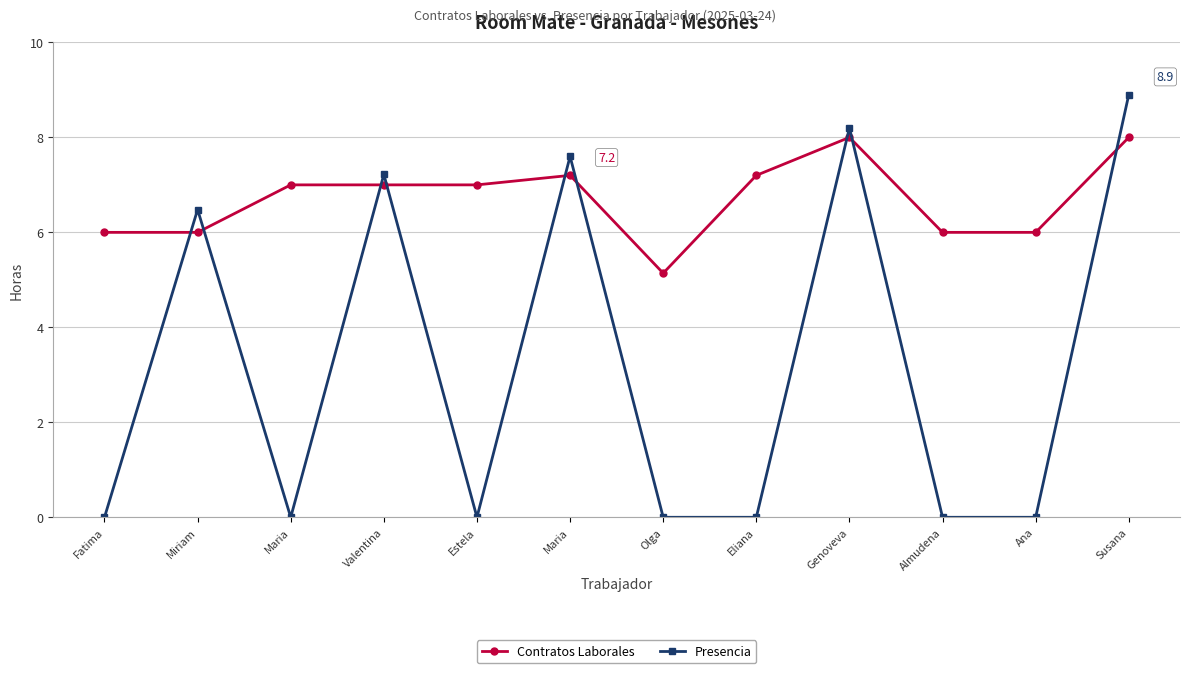

Which label corresponds to the largest value in the chart?

Susana